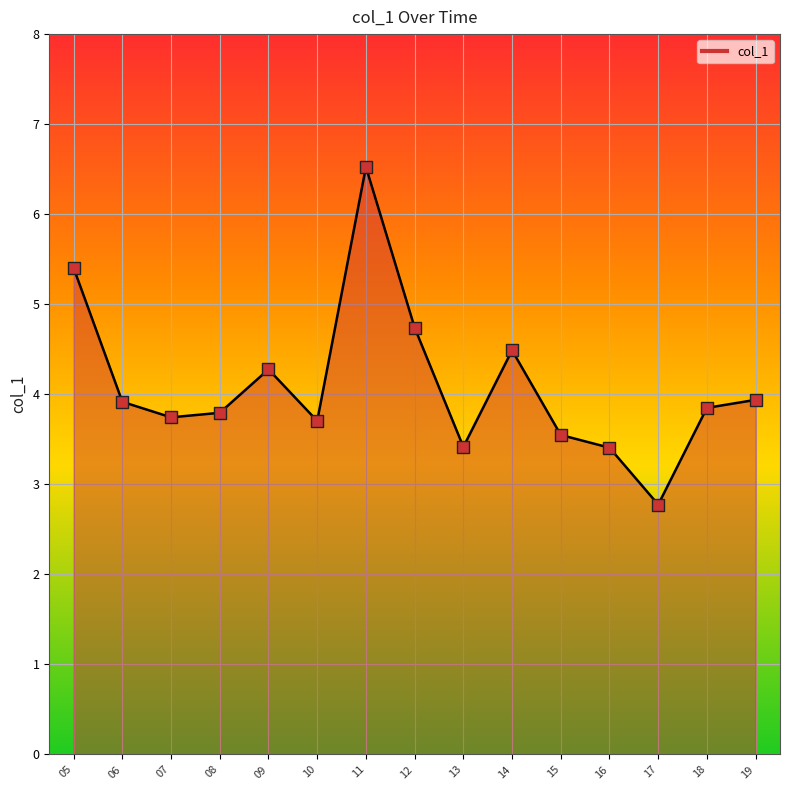

Which has a higher value, 12 or 17?

12